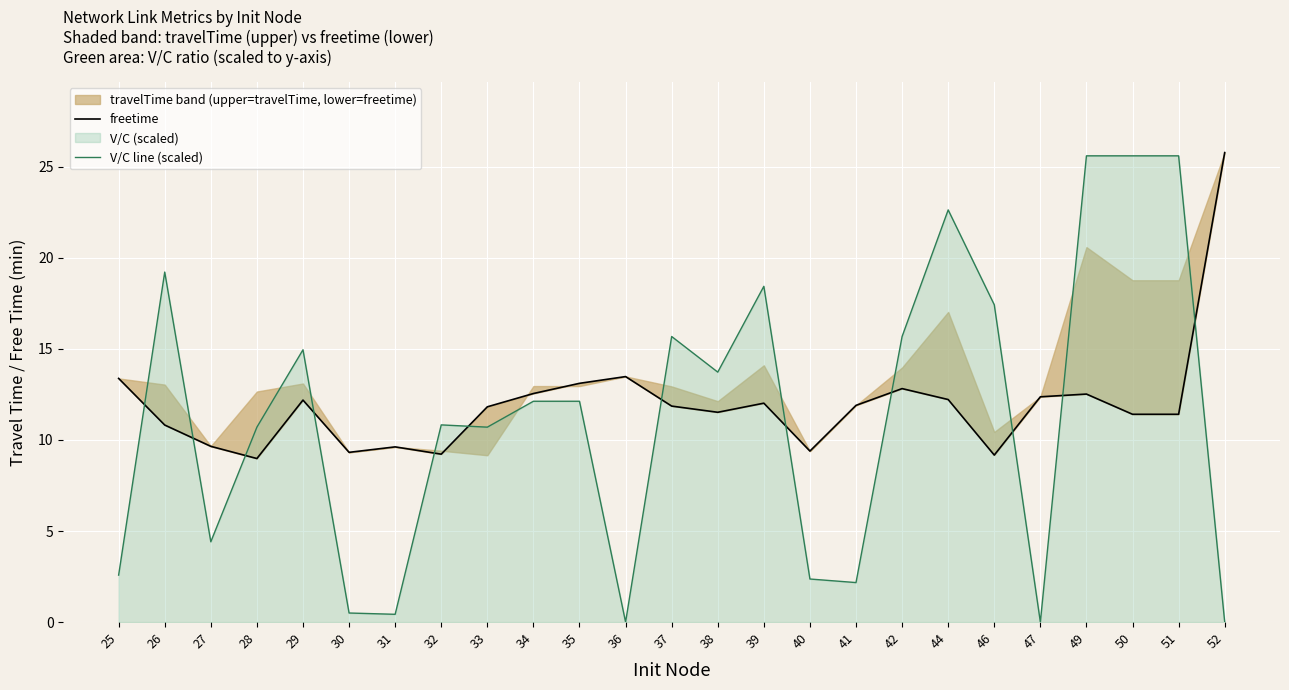

What is the sum of the V/C line (scaled) values at 30 and 36?

0.5